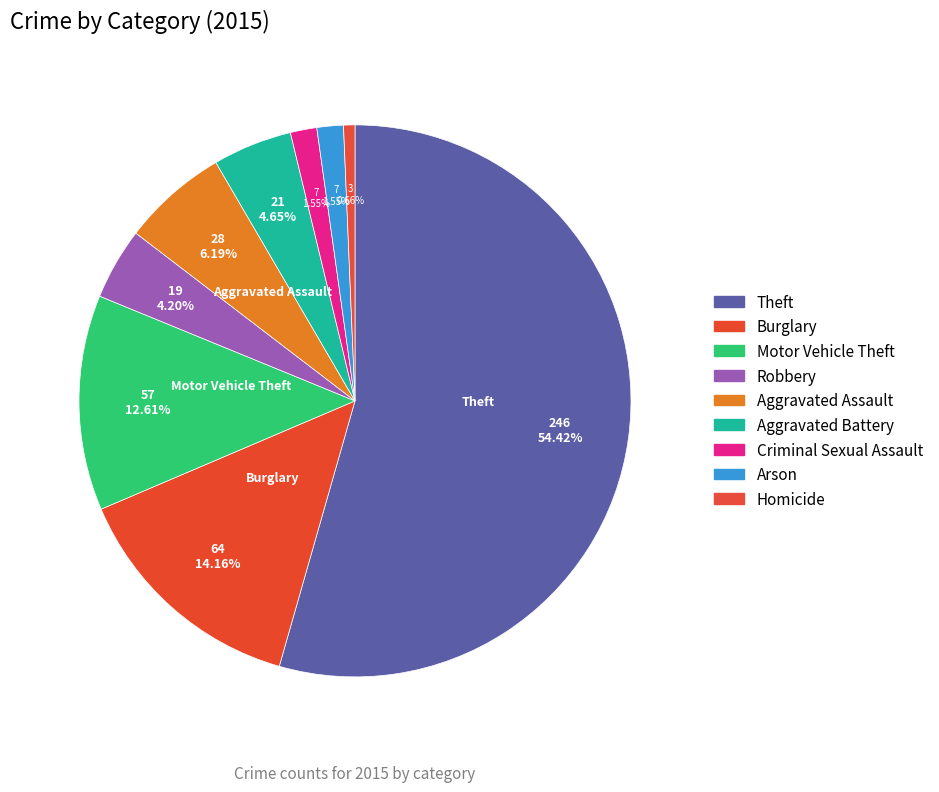

How many slices are in this pie chart?

9